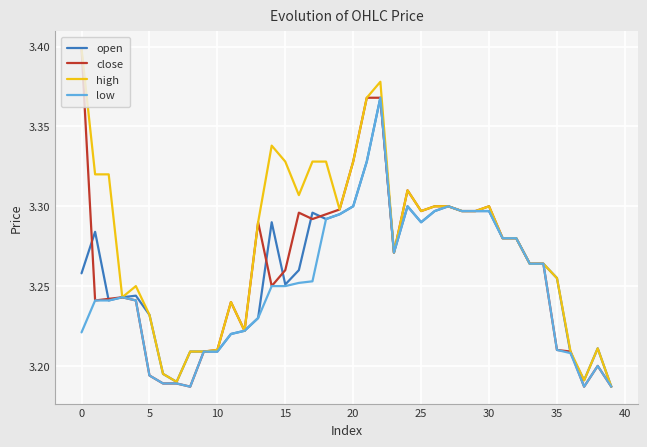

Is this an area chart (filled region under the line)?

No